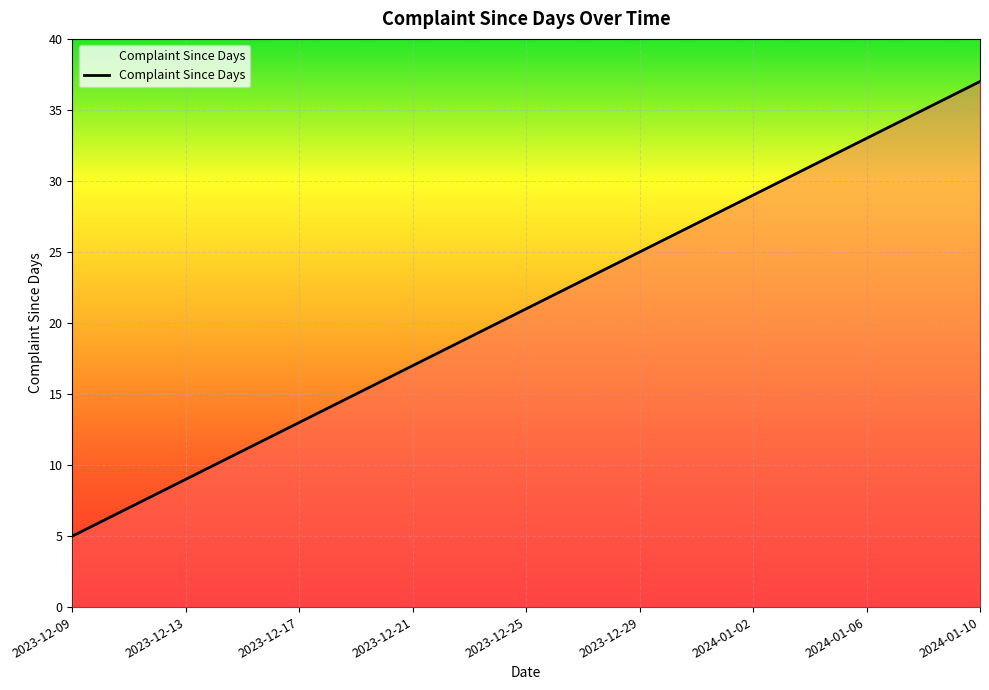

What is the smallest value displayed?

5